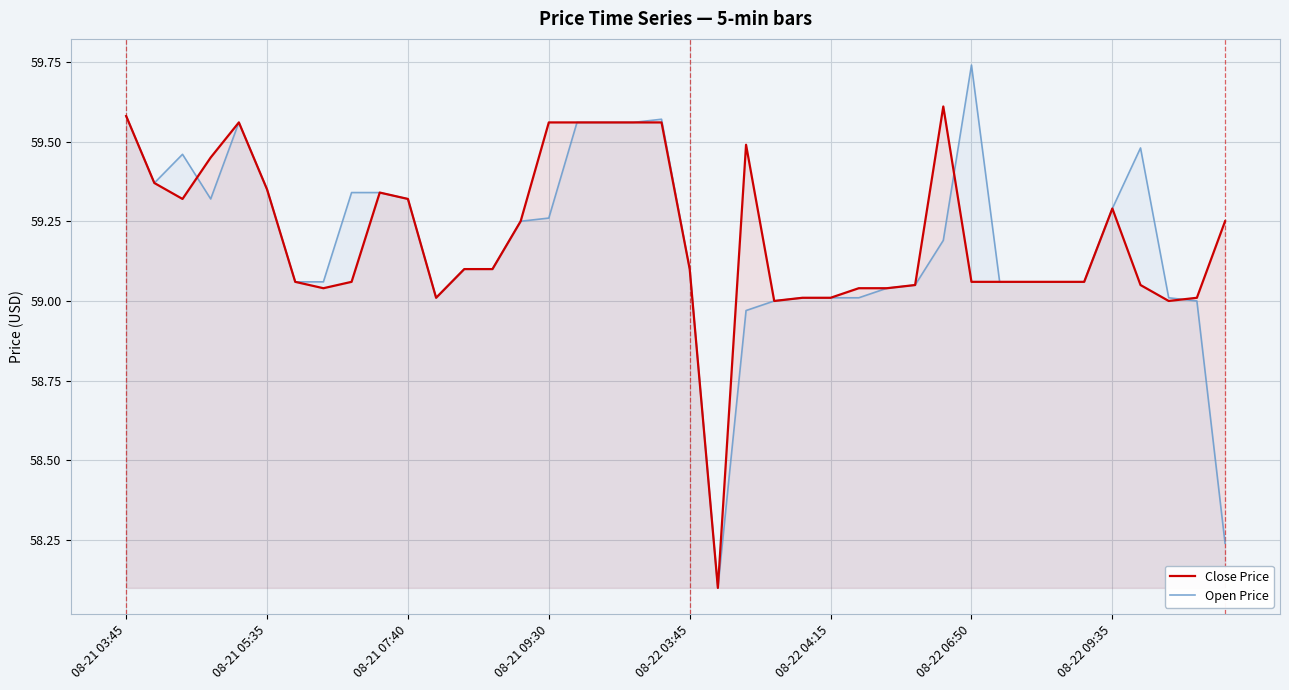

The Open Price series shows 97.0 at 32. True or false?

False